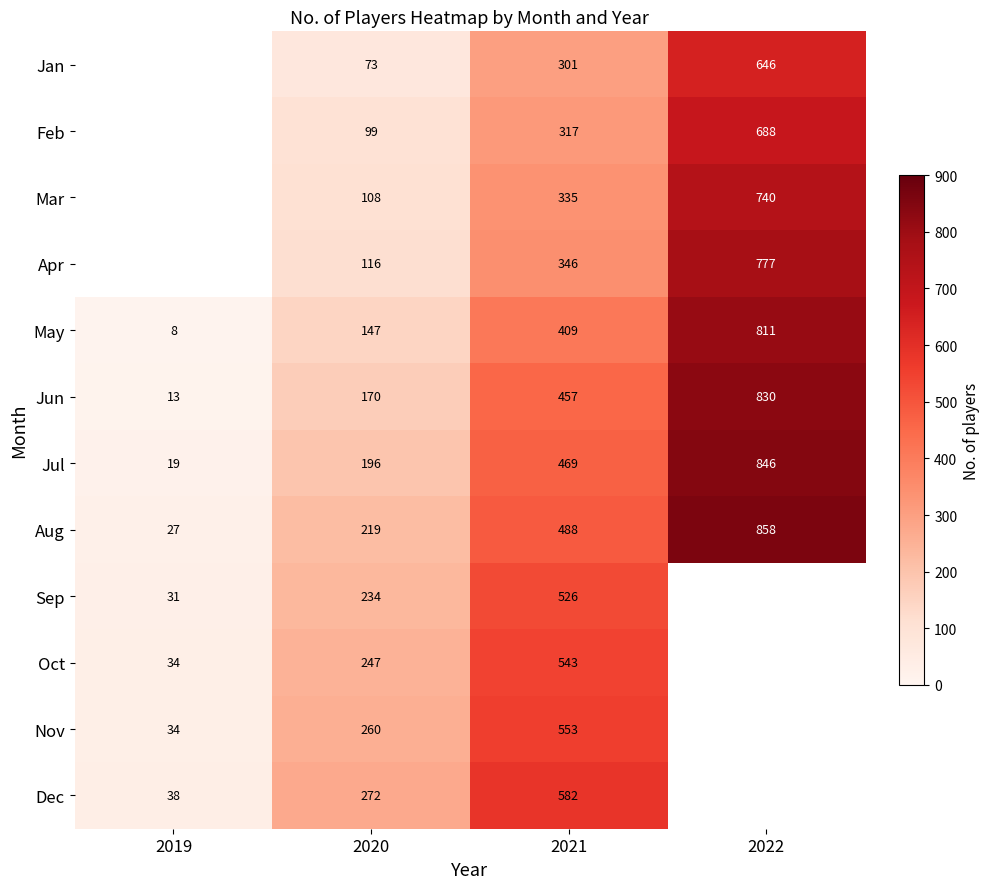

Count the Aug values in the range 219 to 858.

3